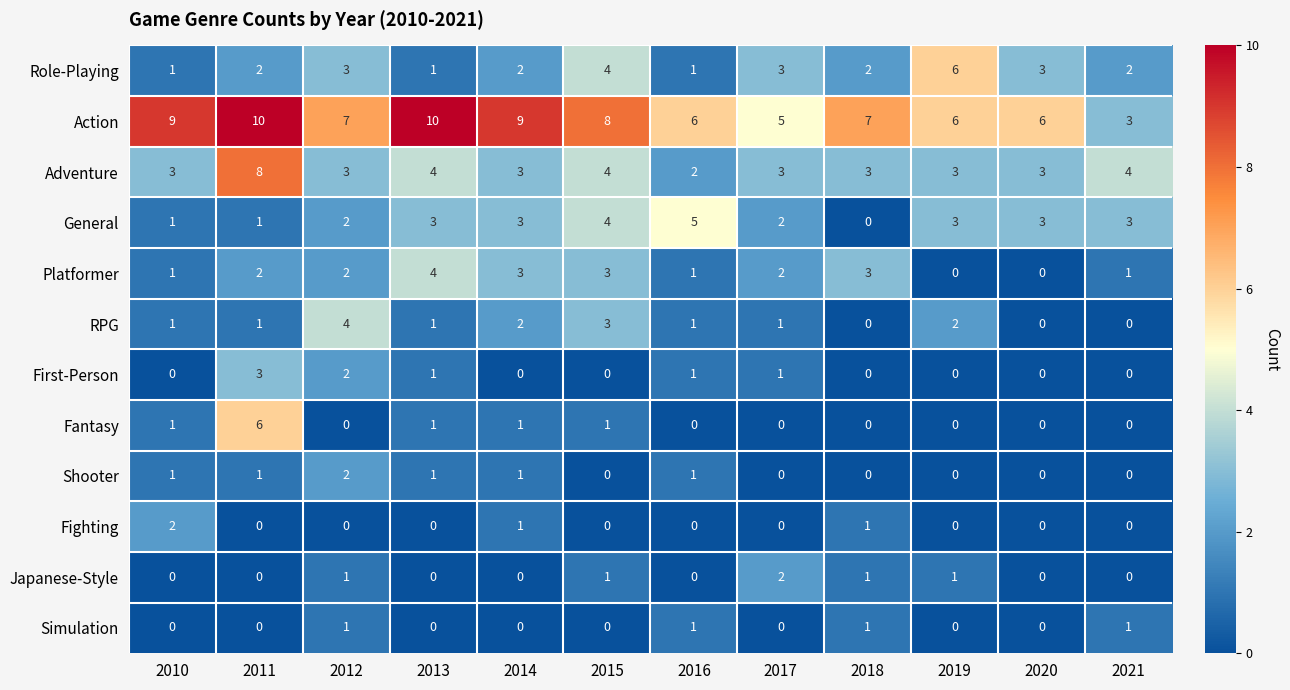

What is the difference between the maximum and minimum values in the First-Person series?

3